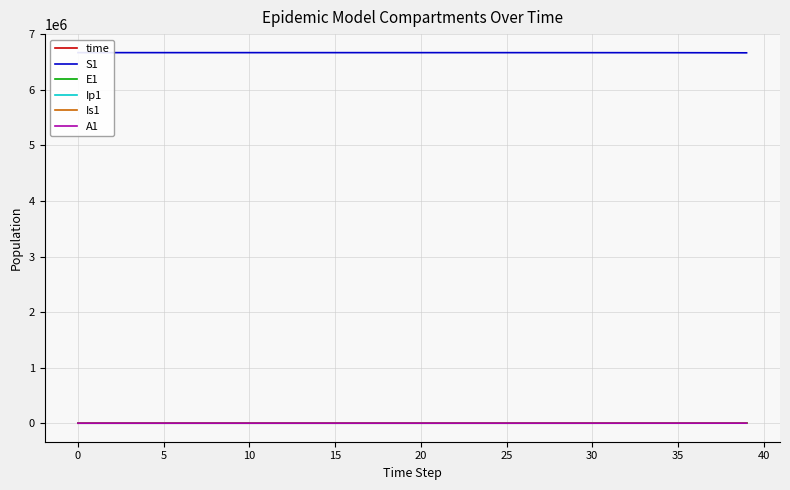

True or false: Is1 has a value of 1.6 at 0.

False